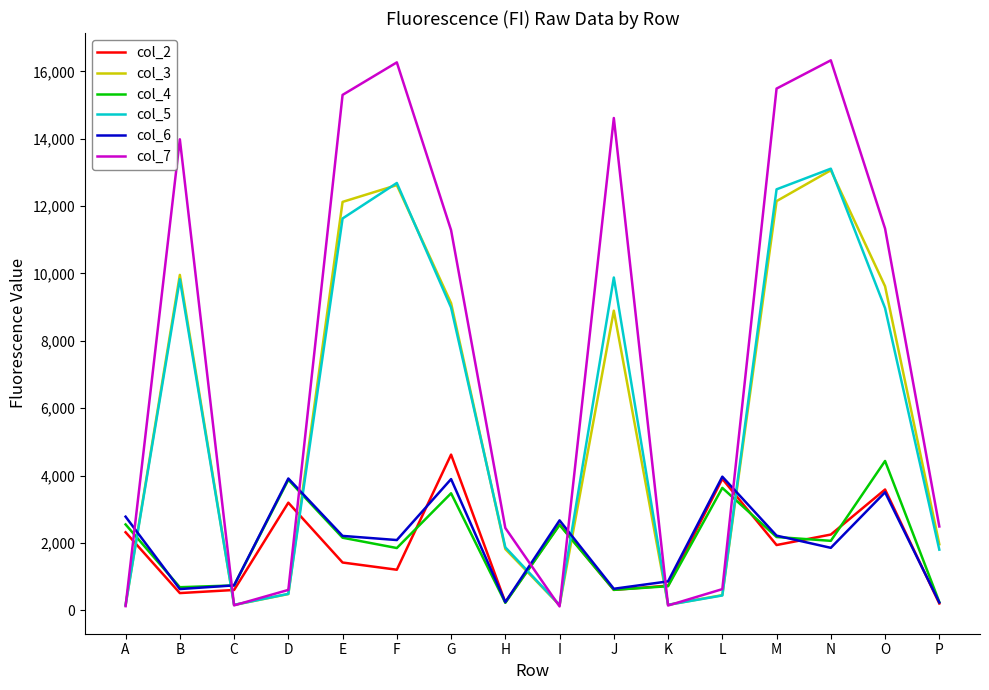

Is it true that col_5 equals 6185 at N?

False